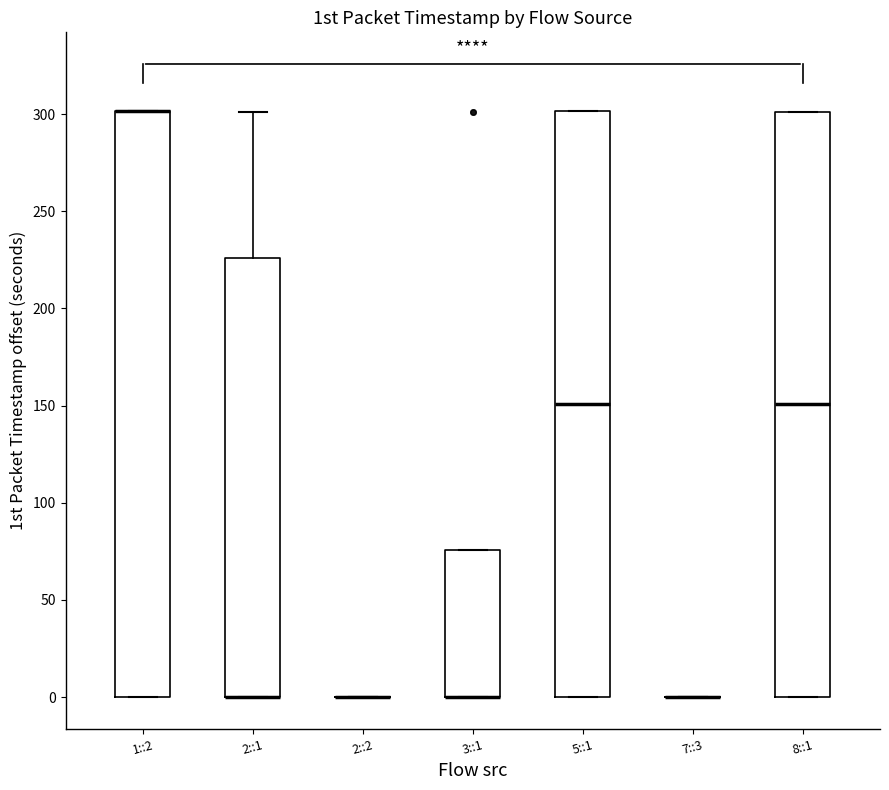

Reading left to right, transcribe this box plot: for each box, give where its median line is, the range the box spans, and where its two whiskers end, as read against the y-axis. The values are not printed on the chart, so give them approximately, as read against the axis.

1::2: median 300 (drawn on the box's upper edge), box 0 to 300, whiskers 0 to 300
2::1: median 0 (drawn on the box's lower edge), box 0 to 225, whiskers 0 to 300
2::2: box collapsed to a line at 0, whiskers 0 to 0
3::1: median 0 (drawn on the box's lower edge), box 0 to 75, whiskers 0 to 75
5::1: median 150, box 0 to 300, whiskers 0 to 300
7::3: box collapsed to a line at 0, whiskers 0 to 0
8::1: median 150, box 0 to 300, whiskers 0 to 300